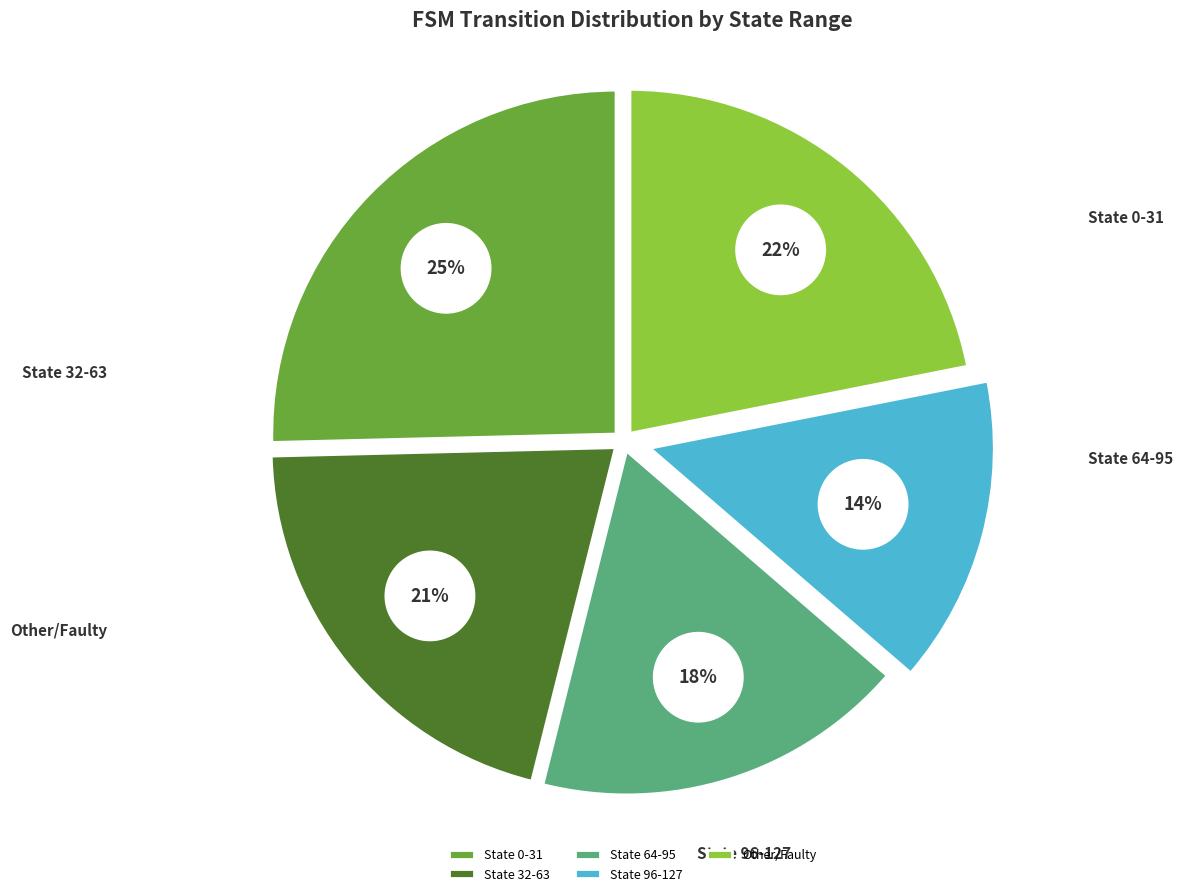

How many slices are in this pie chart?

5